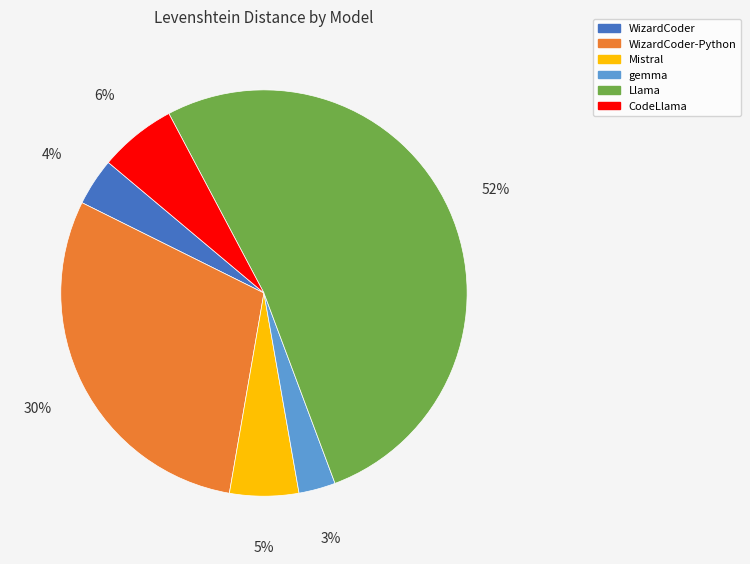

Is it true that Llama is 52% of the pie?

True